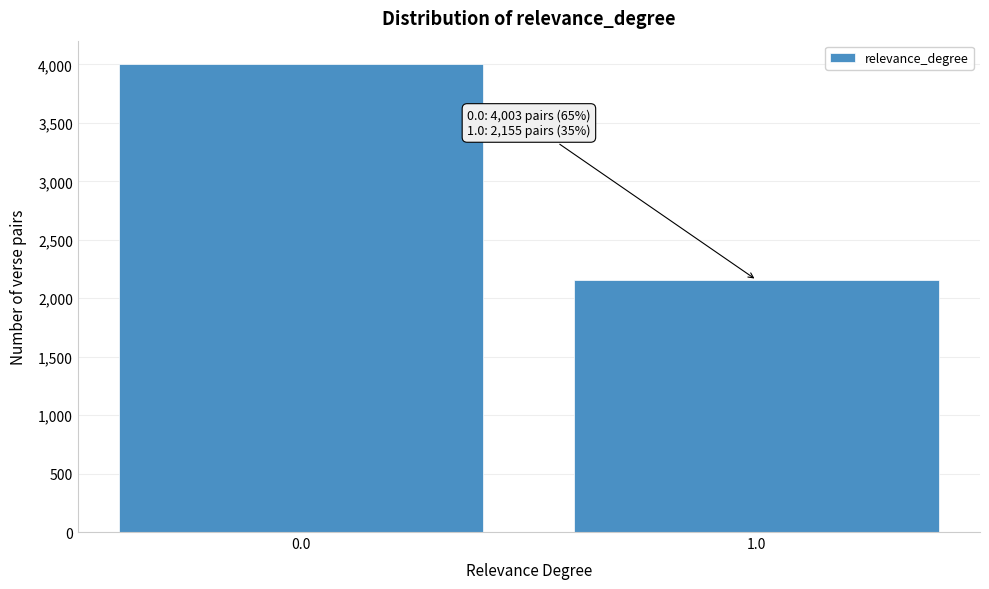

Reading left to right, transcribe all the data shown in this chart.

4003	2155